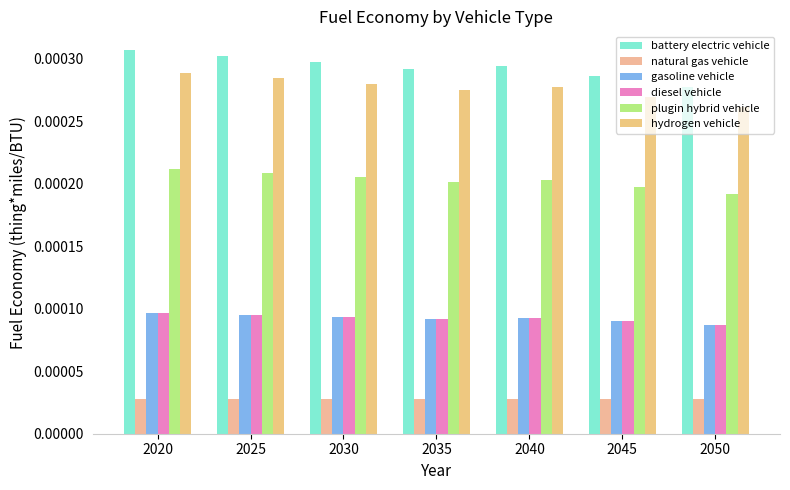

Which series changed the most between 2020 and 2040?

battery electric vehicle